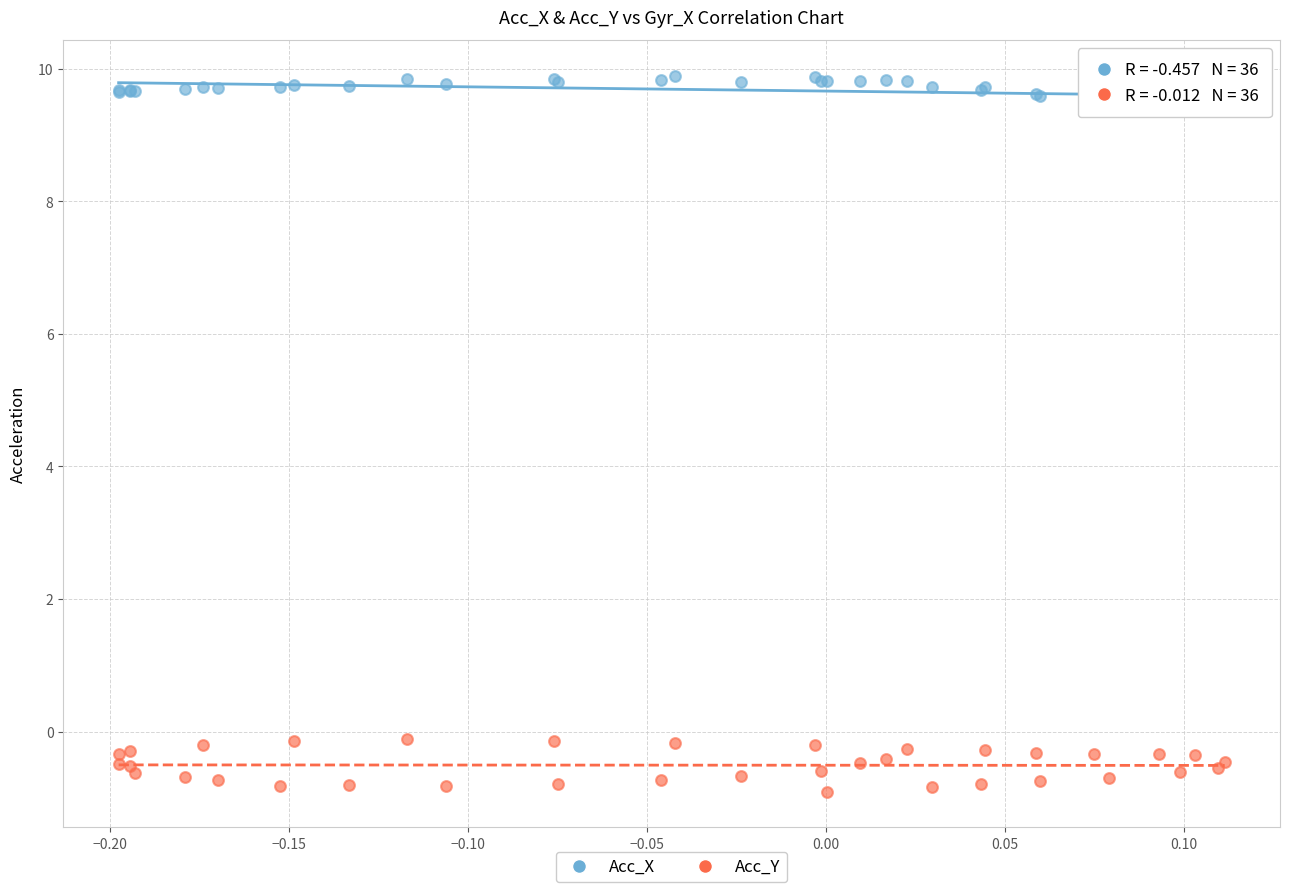

What is the X range (max minus min) for the scatter plot?

0.3